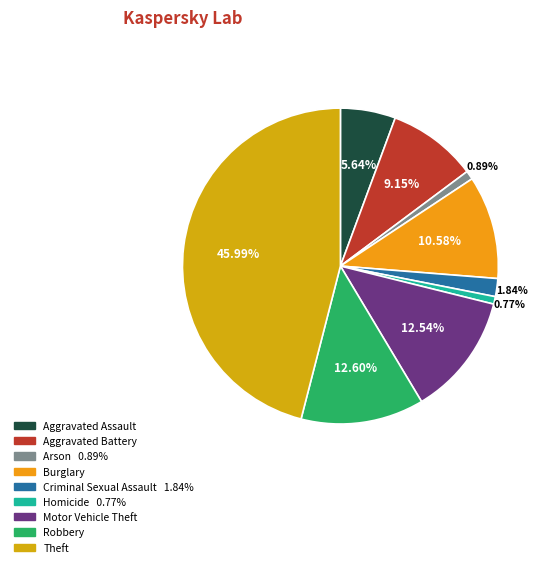

What percentage is the Arson slice, to the nearest percent?

1%